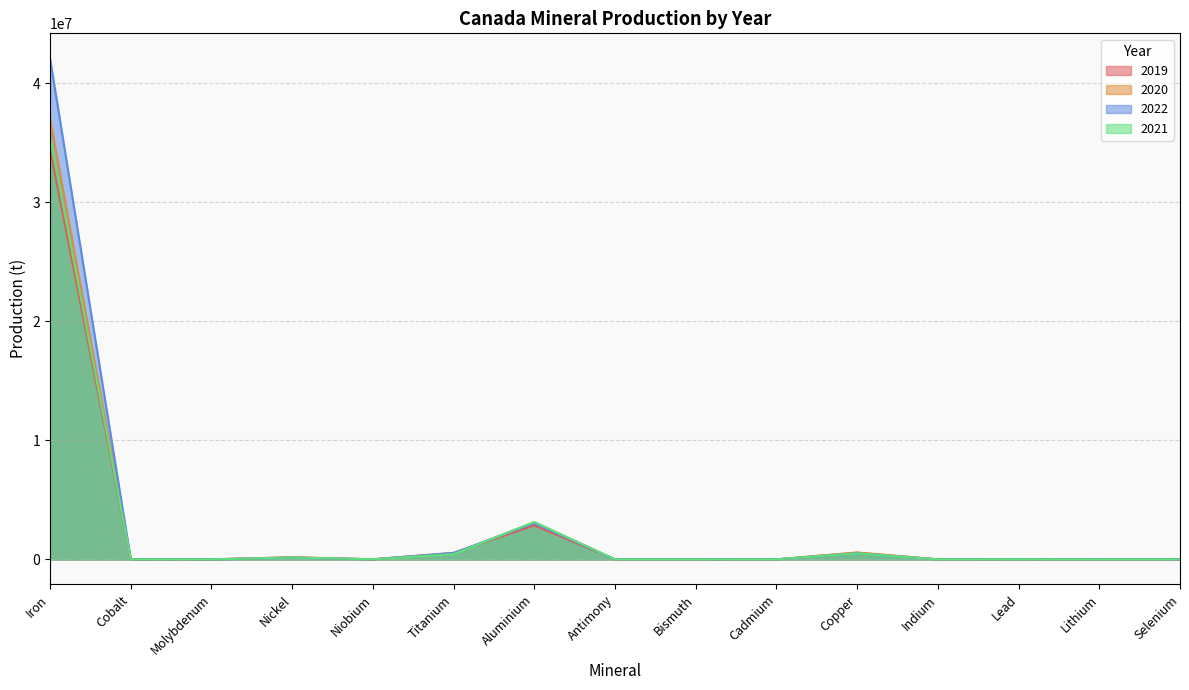

List the series in order of their peak value, lowest first.

2019, 2021, 2020, 2022